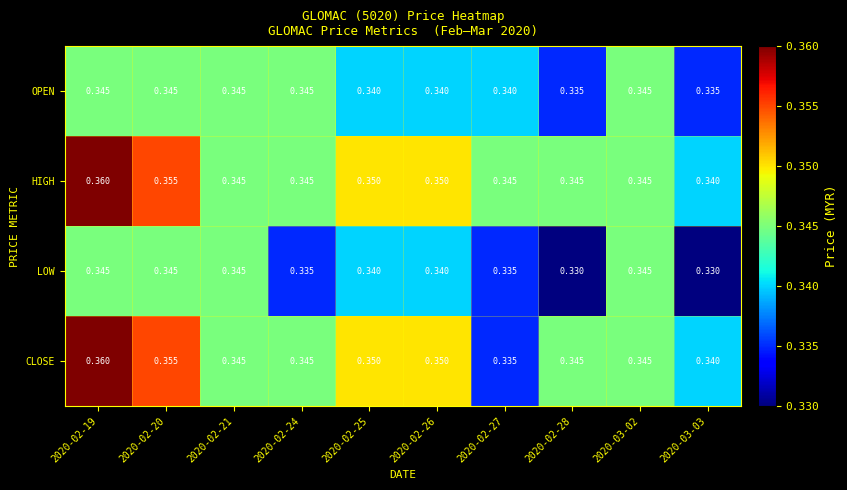

What is the total value across all series at 2020-02-27?

1.4